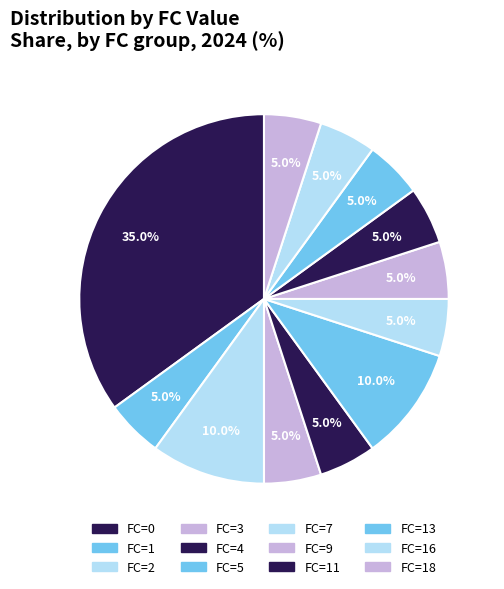

True or false: FC=13 accounts for 11% of the total.

False